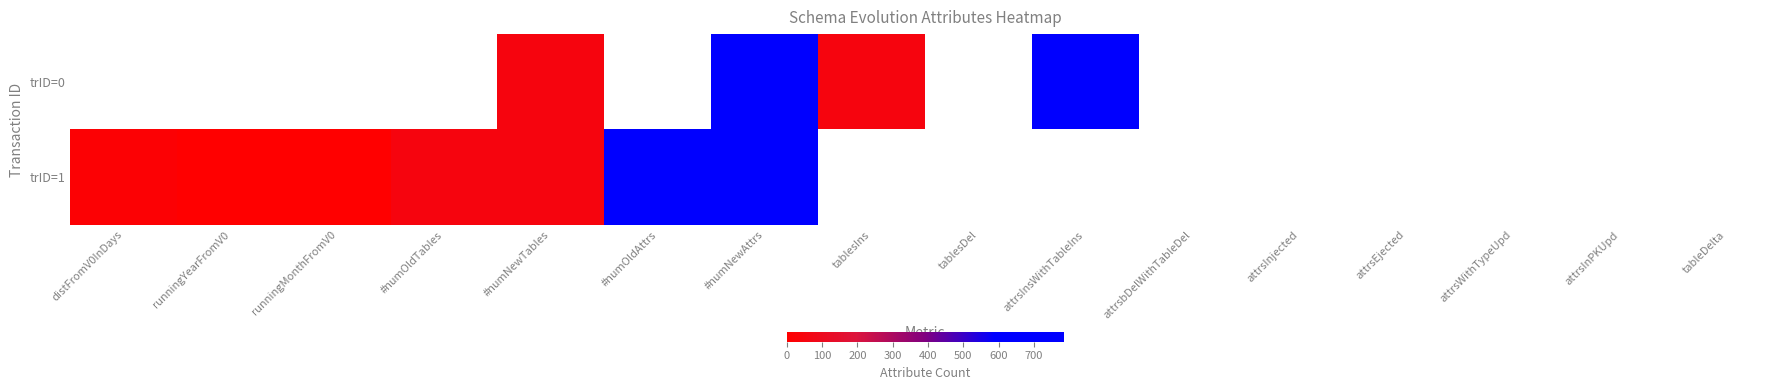

Rank the series by their maximum value, from highest to lowest.

trID=0, trID=1